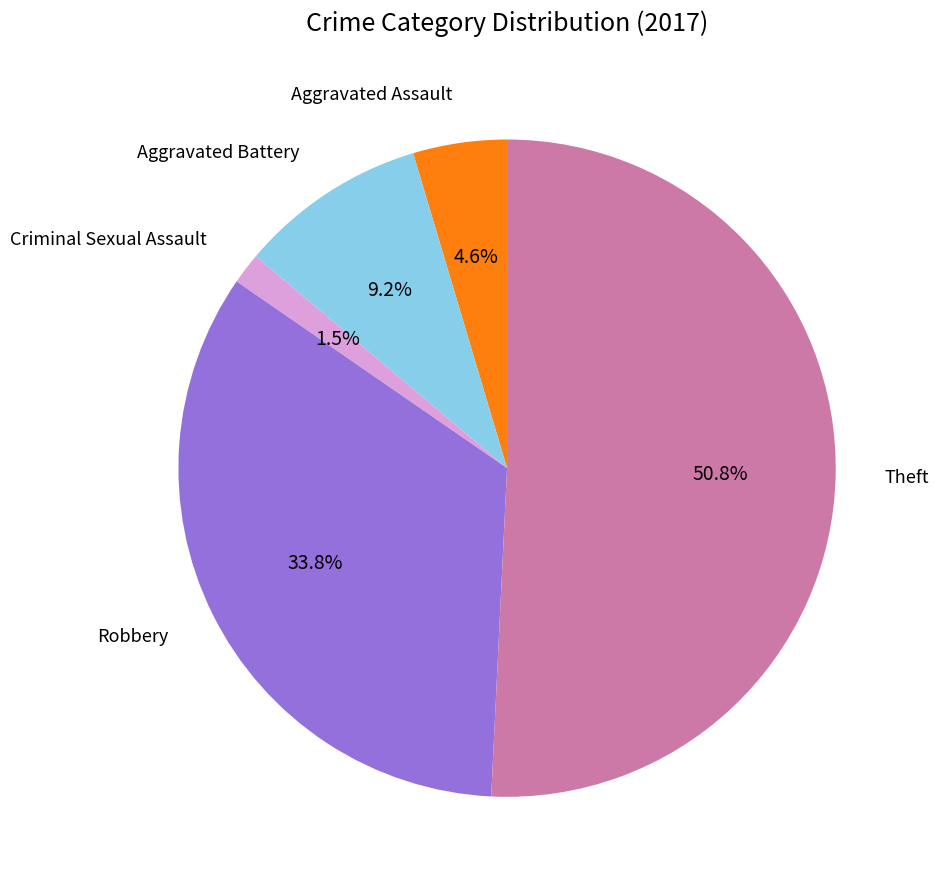

Does any single category account for the majority?

Yes